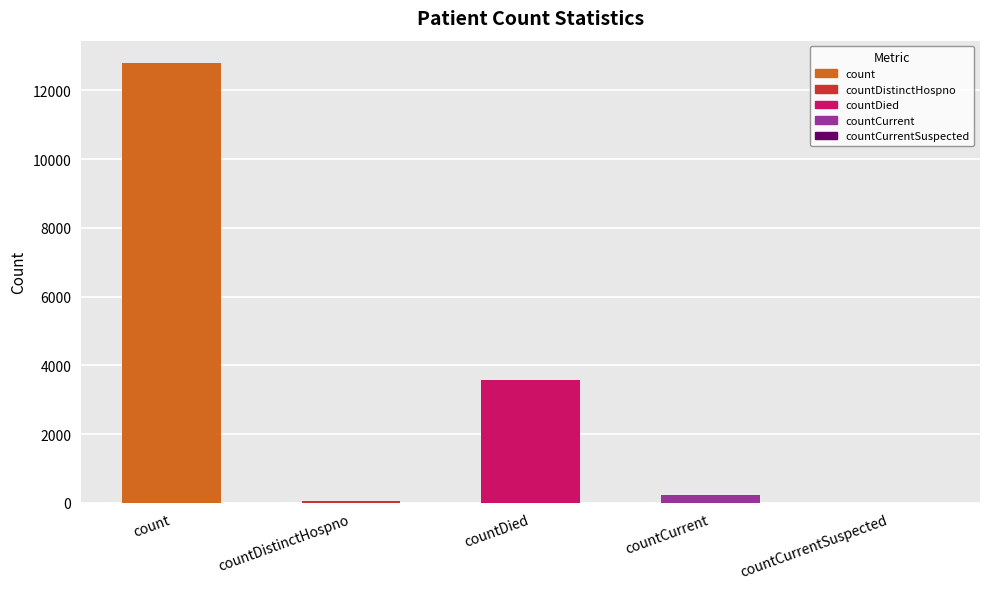

Is it true that the value at countCurrentSuspected is -4506?

False